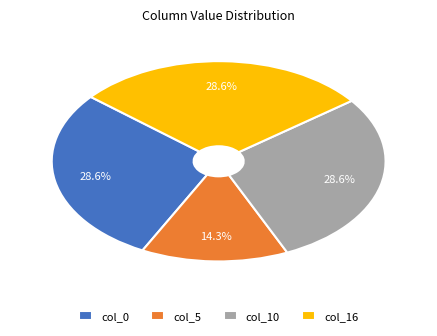

Do col_10 and col_5 together represent more than half of the pie?

No